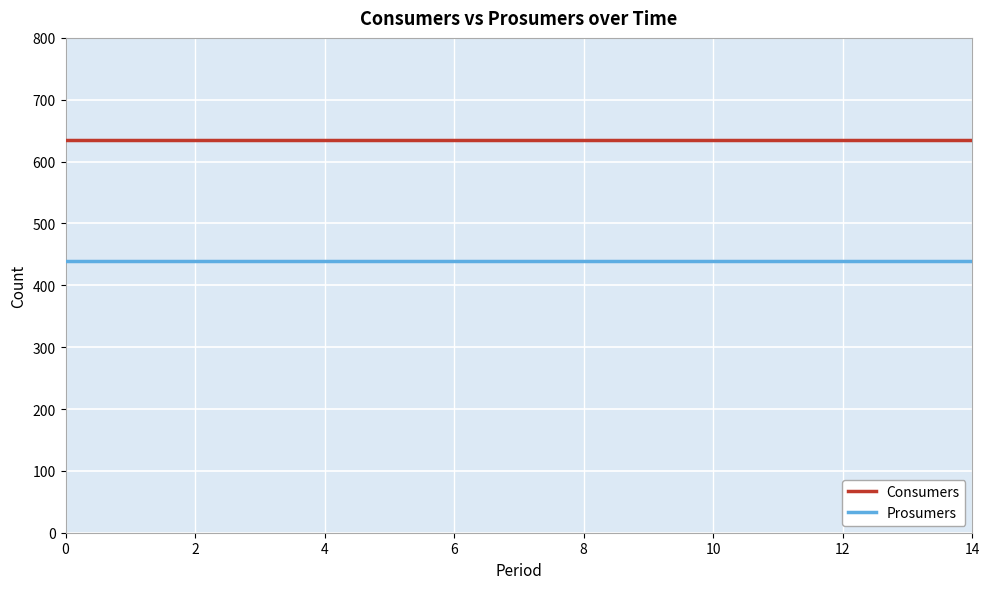

True or false: Prosumers and Consumers cross at least once.

False